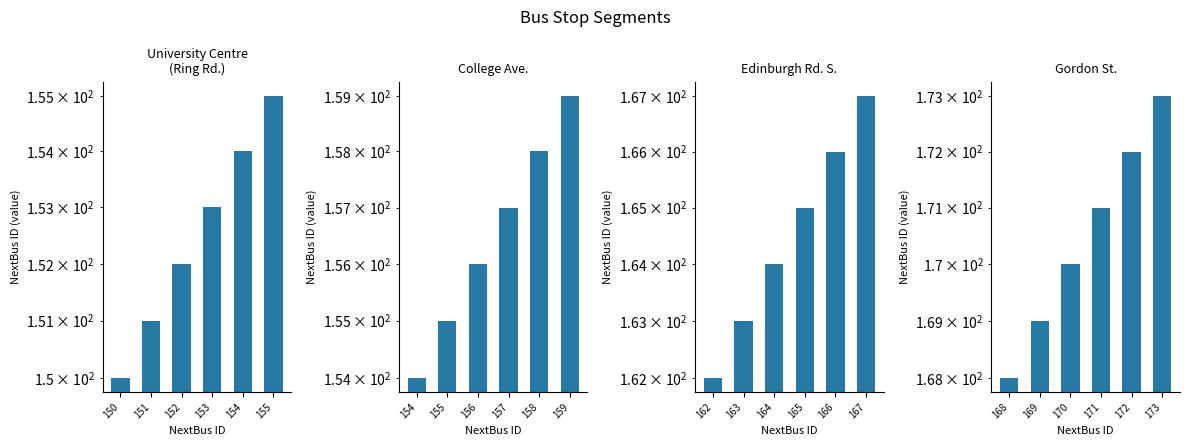

At which category does the chart reach its minimum across all series?

150